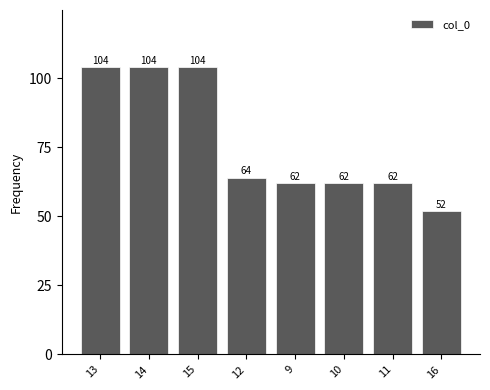

What is the difference between the values at 9 and 14?

42